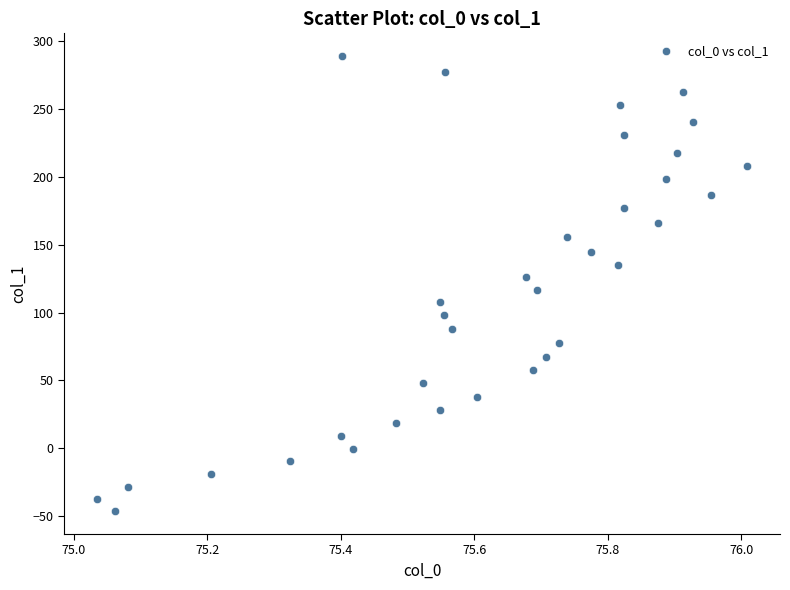

What is the range of X values (max minus min)?

1.0